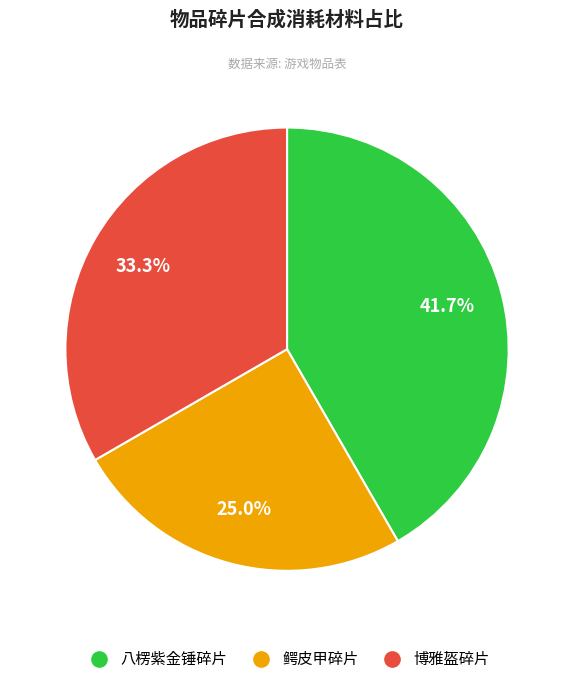

Which has a higher value, 八楞紫金锤碎片 or 鳄皮甲碎片?

八楞紫金锤碎片